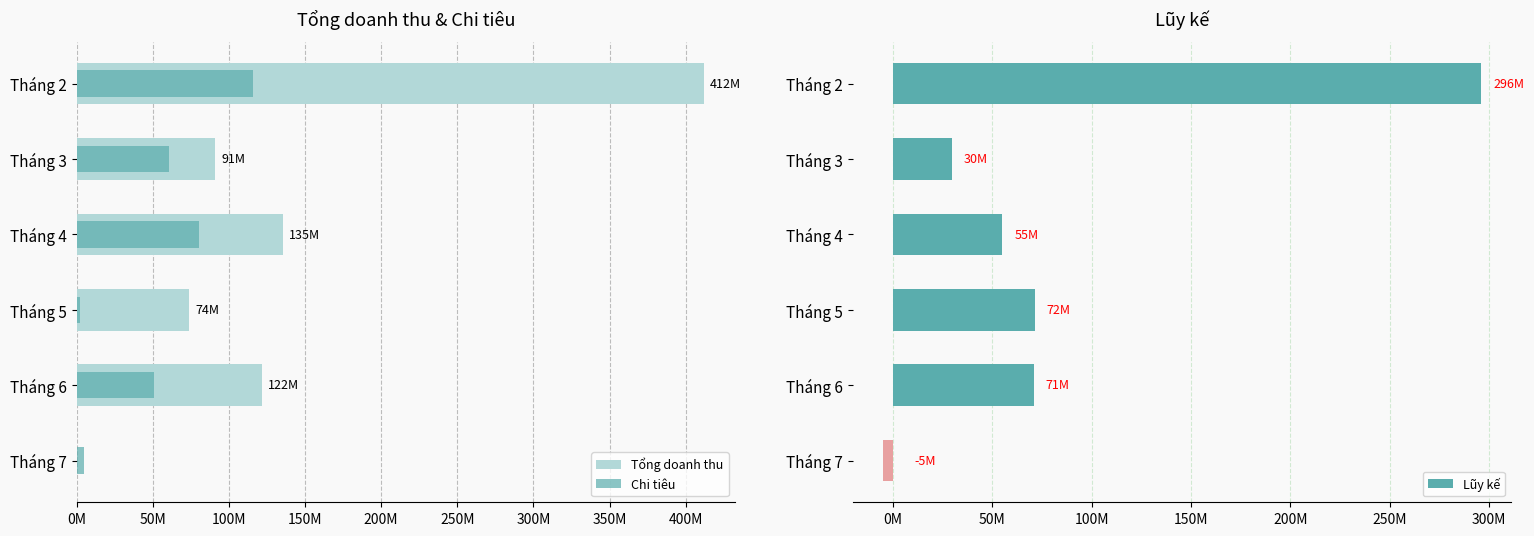

Reading left to right, extract all data points from this chart.

Tổng doanh thu: 411795000	91000000	135400000	74000000	121700000	0
Chi tiêu: 115802000	61008000	80201000	2500000	50859000	5000000
Lũy kế: 295993000	29992000	55199000	71500000	70841000	-5000000